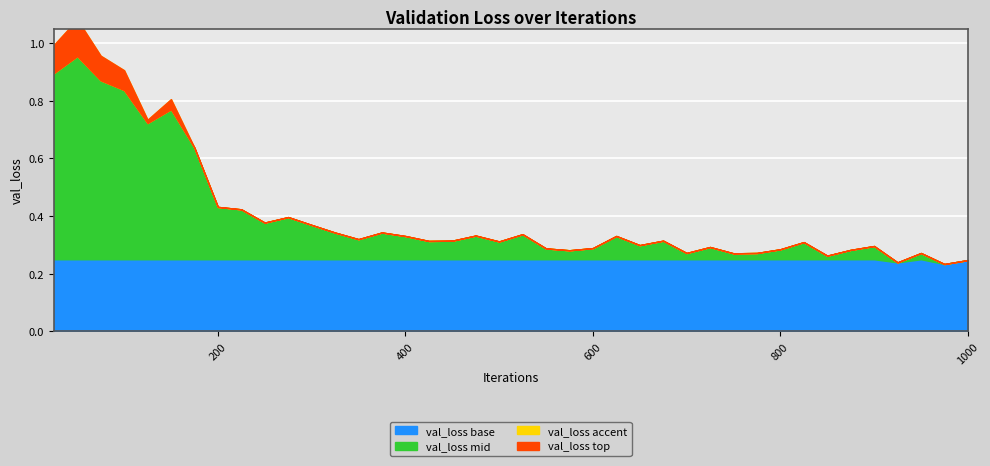

Where is the first local minimum?

125